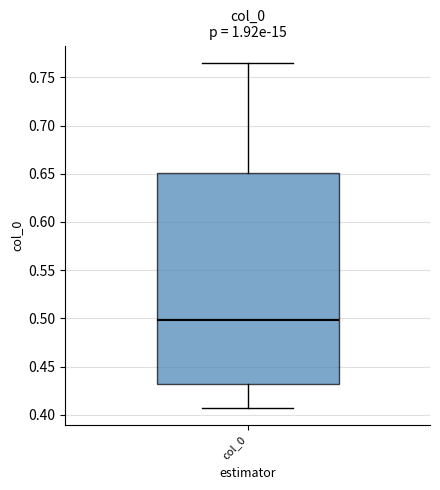

Where does the upper whisker of the box for col_0 end on the y-axis? The values are not printed on the chart, so give them approximately, as read against the axis.

0.765